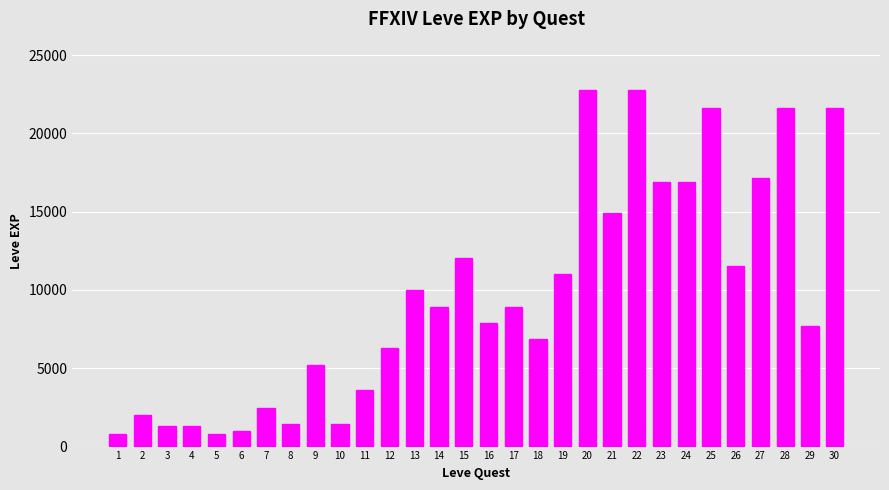

What is the smallest value displayed?

800